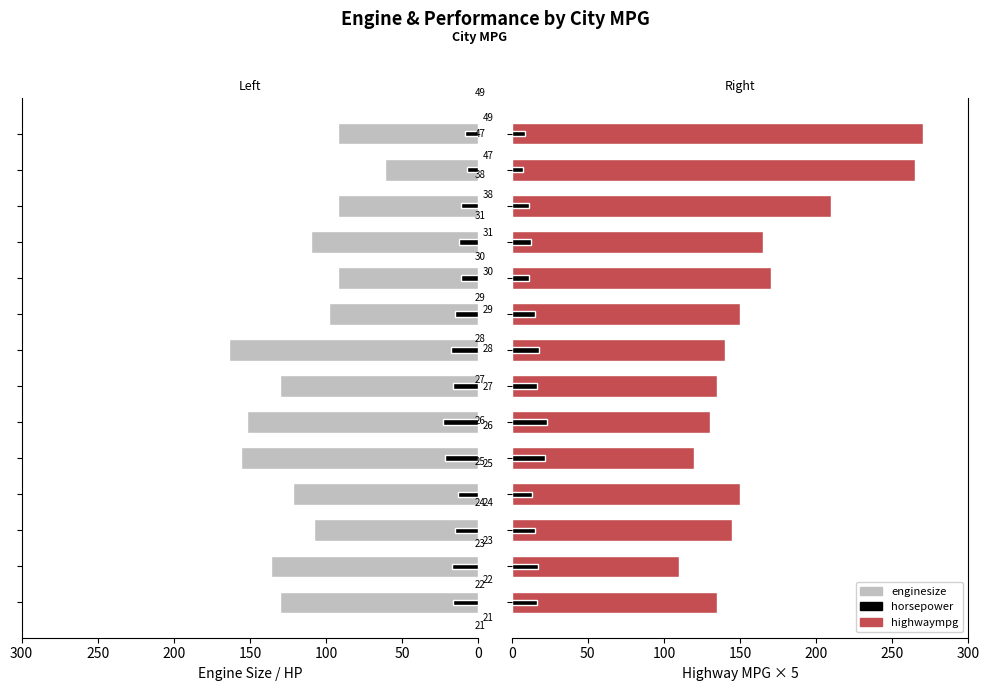

What value does the horsepower series have at 11?

11.4